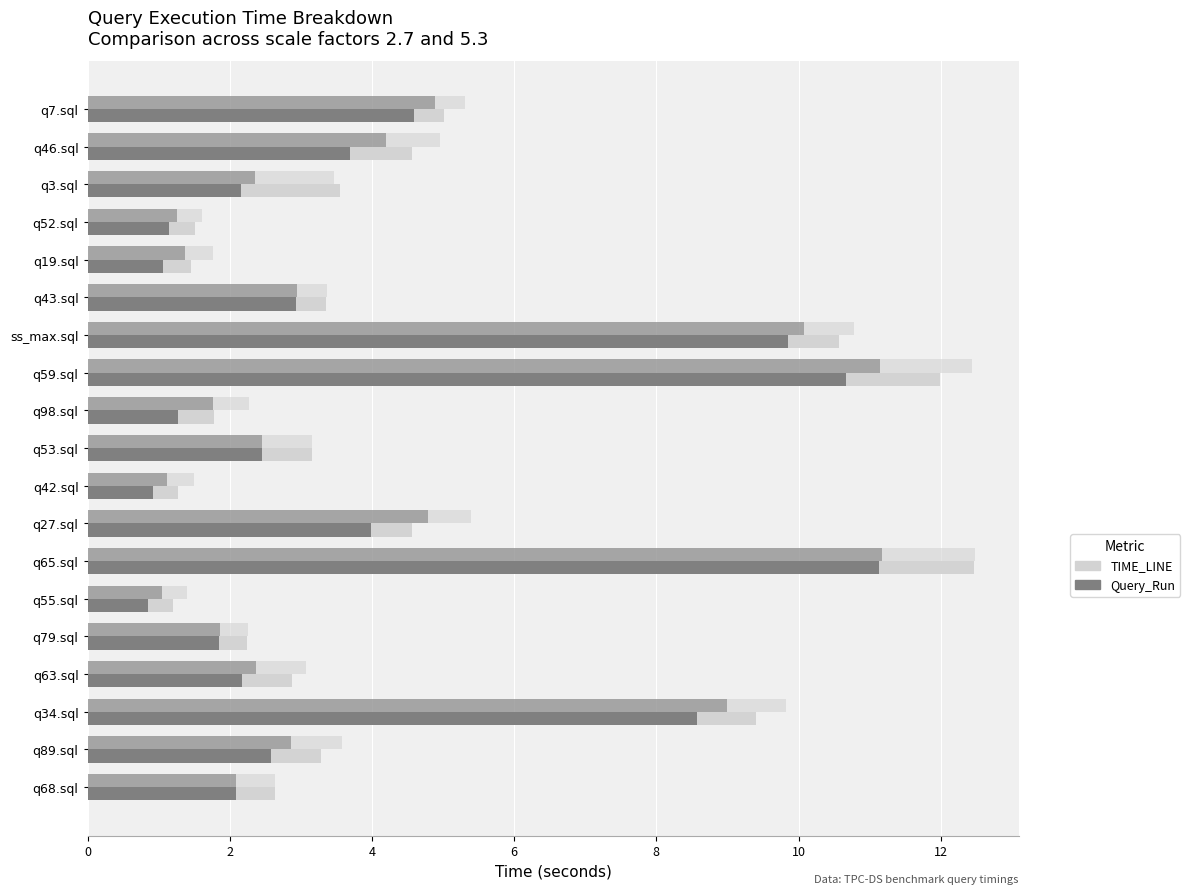

Reading left to right, transcribe all the data shown in this chart.

TIME_LINE@2.7: 5.0	4.6	3.6	1.5	1.5	3.4	10.6	12.0	1.8	3.2	1.3	4.6	12.5	1.2	2.2	2.9	9.4	3.3	2.6
Query_Run@2.7: 4.6	3.7	2.2	1.1	1.1	2.9	9.9	10.7	1.3	2.4	0.9	4.0	11.1	0.8	1.9	2.2	8.6	2.6	2.1
TIME_LINE@5.3: 5.3	5.0	3.5	1.6	1.8	3.4	10.8	12.4	2.3	3.2	1.5	5.4	12.5	1.4	2.3	3.1	9.8	3.6	2.6
Query_Run@5.3: 4.9	4.2	2.4	1.3	1.4	3.0	10.1	11.1	1.8	2.4	1.1	4.8	11.2	1.0	1.9	2.4	9.0	2.9	2.1